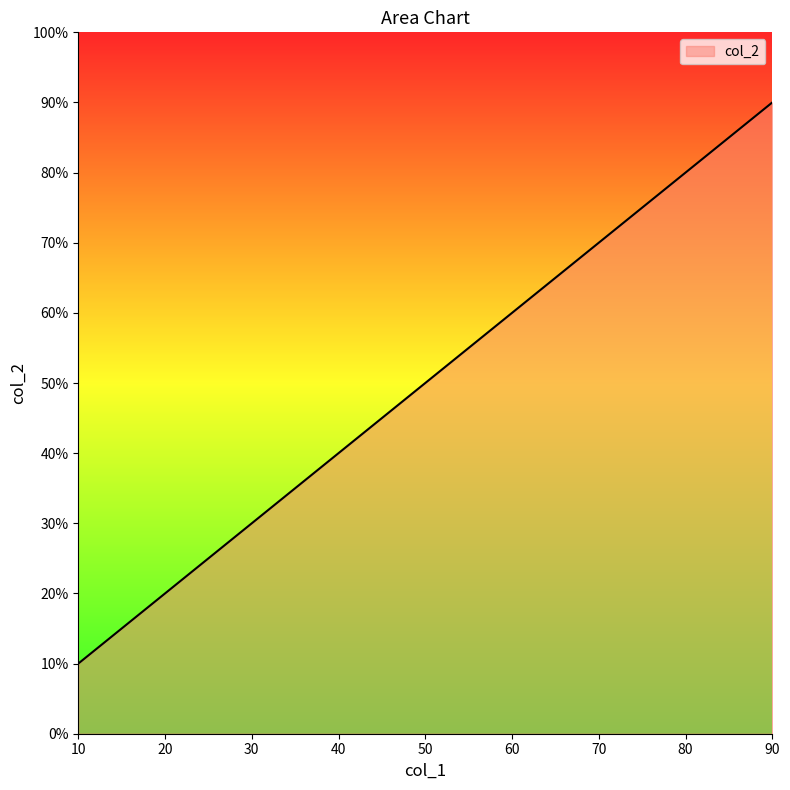

Does the chart have visible grid lines?

No